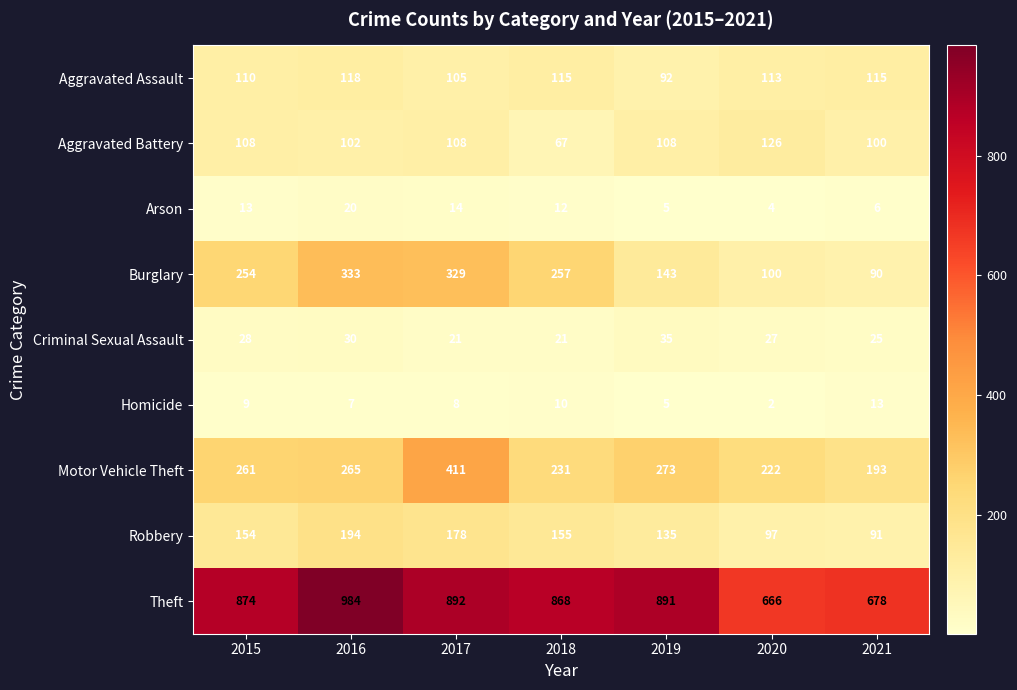

Which category has the highest value across all series?

2016